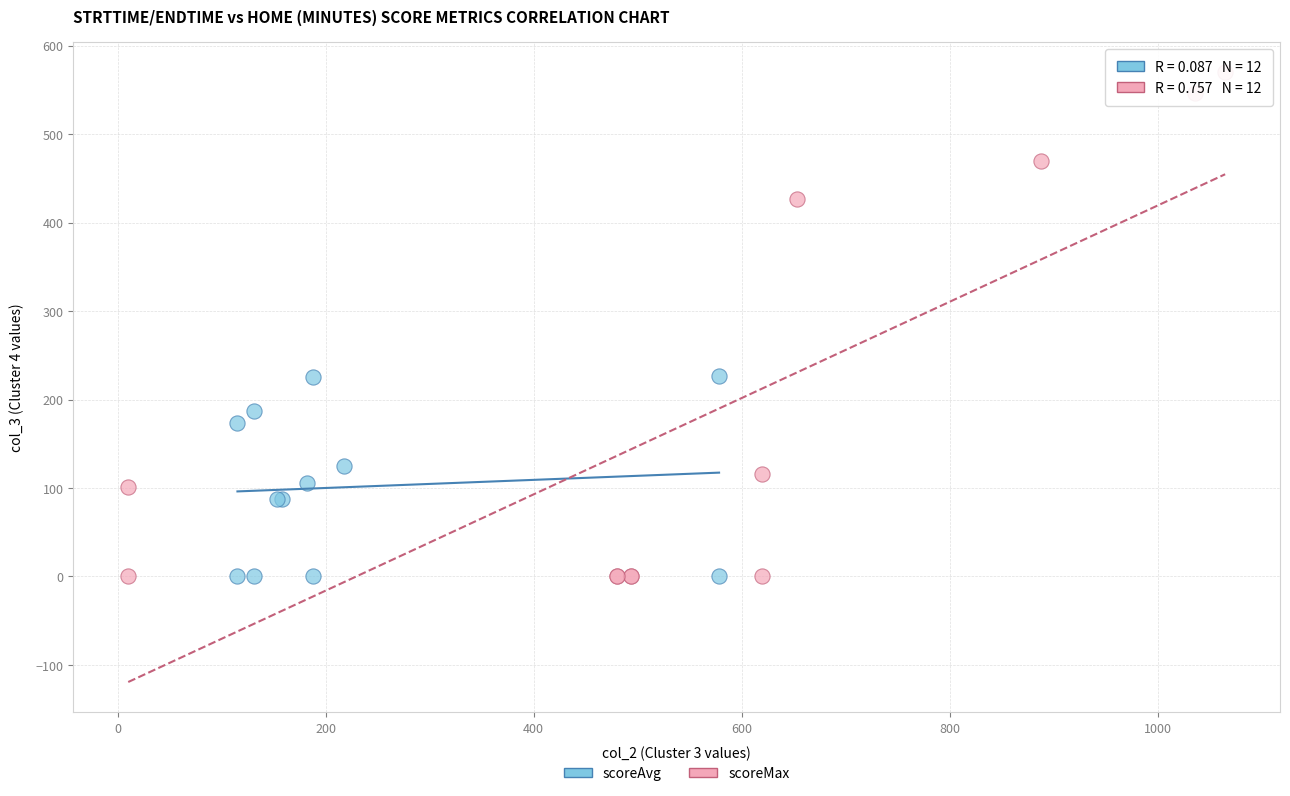

What are all the series names shown in the legend?

scoreAvg, scoreMax